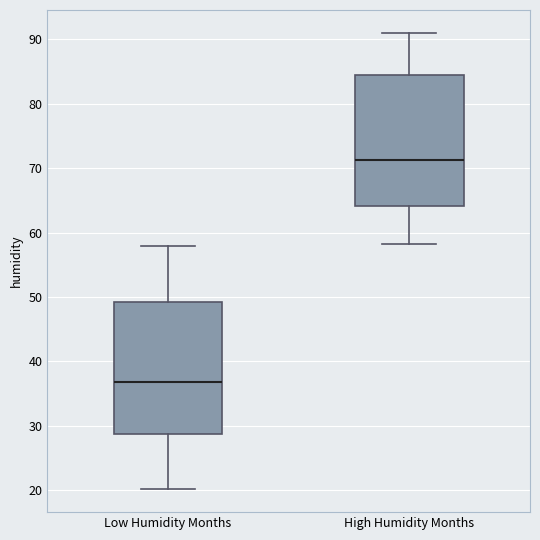

Reading left to right, read every box against the y-axis: the position of its median line, the range the box covers, and the ends of its whiskers. The values are not printed on the chart, so give them approximately, as read against the axis.

Low Humidity Months: median 37, box 29 to 49, whiskers 20 to 58
High Humidity Months: median 71, box 64 to 84, whiskers 58 to 91